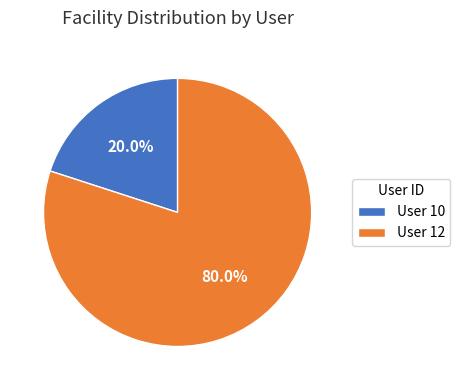

Which category has the biggest portion of the pie?

User 12